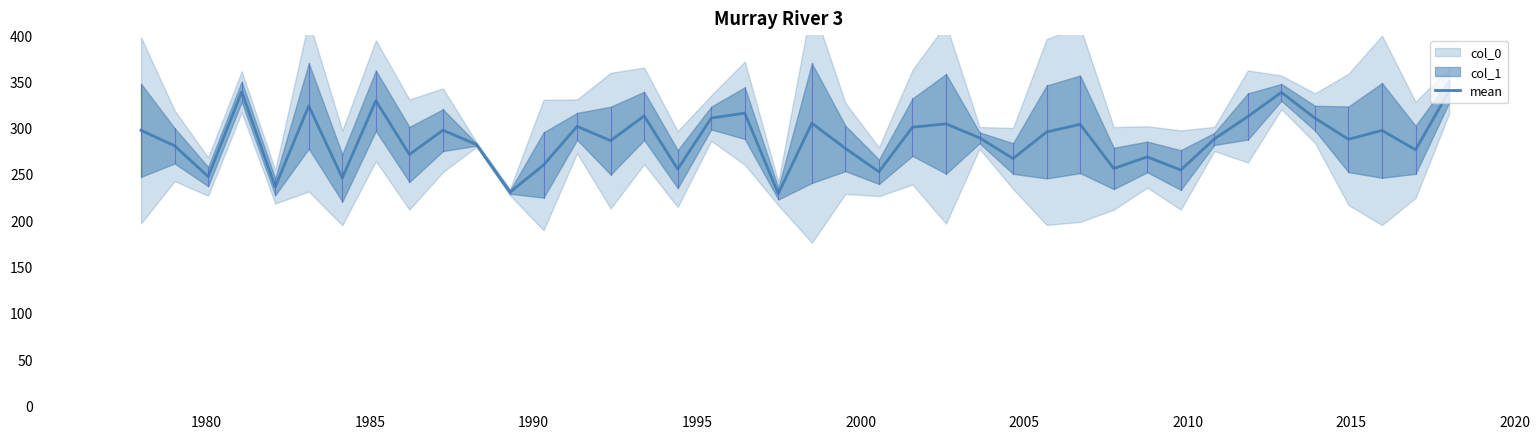

The value at 10 is 112.1. True or false?

False